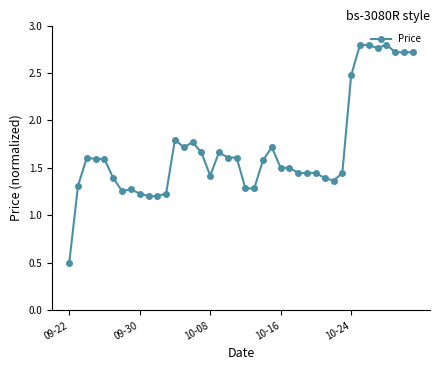

What is the minimum value shown in the chart?

0.5